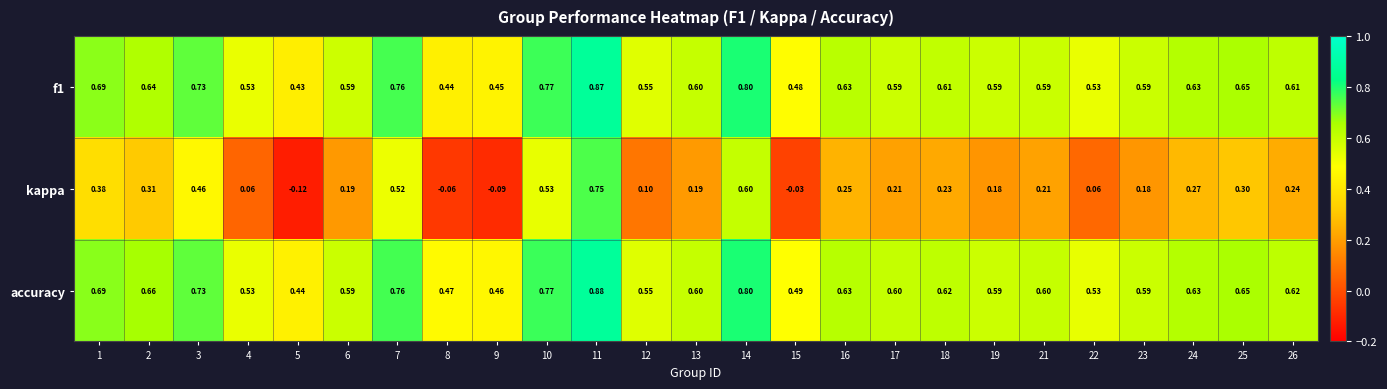

At which category does the chart reach its minimum across all series?

5